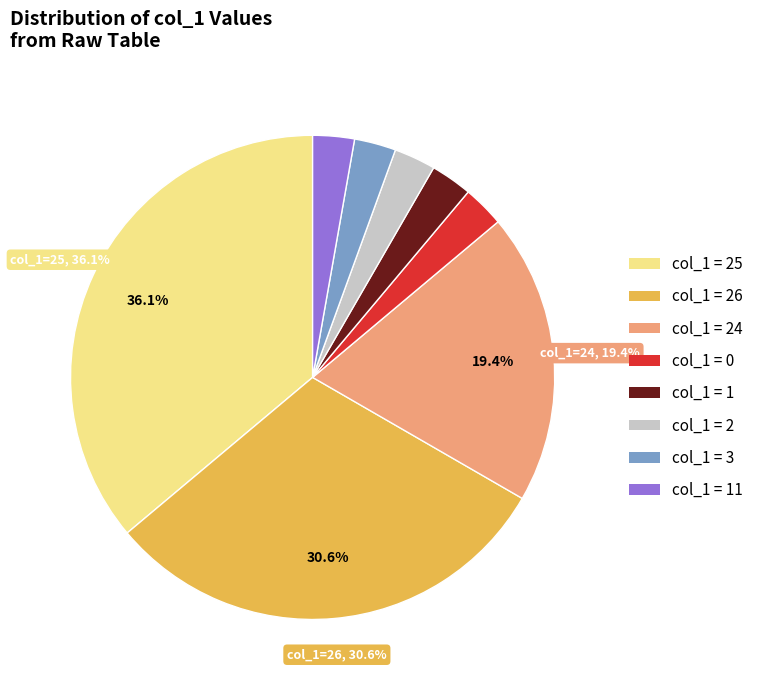

How many slices are in this pie chart?

8